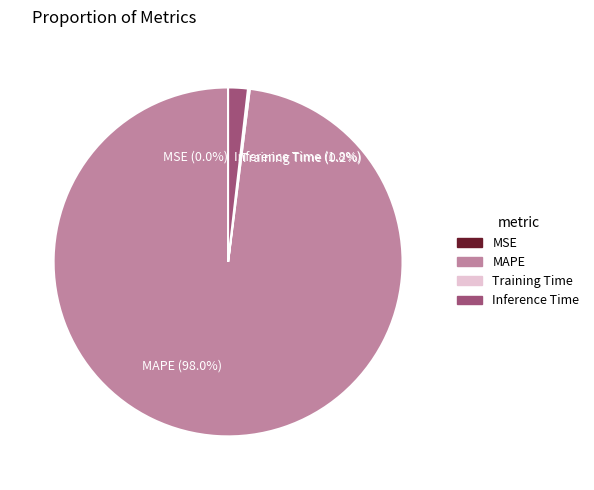

To the nearest percent, what is the difference between the largest and smallest slice percentages?

98%